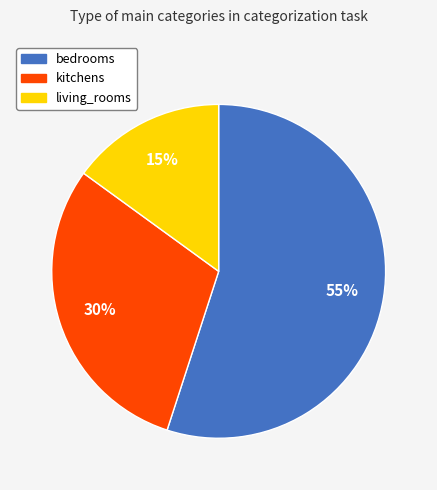

Is it true that bedrooms is 55% of the pie?

True